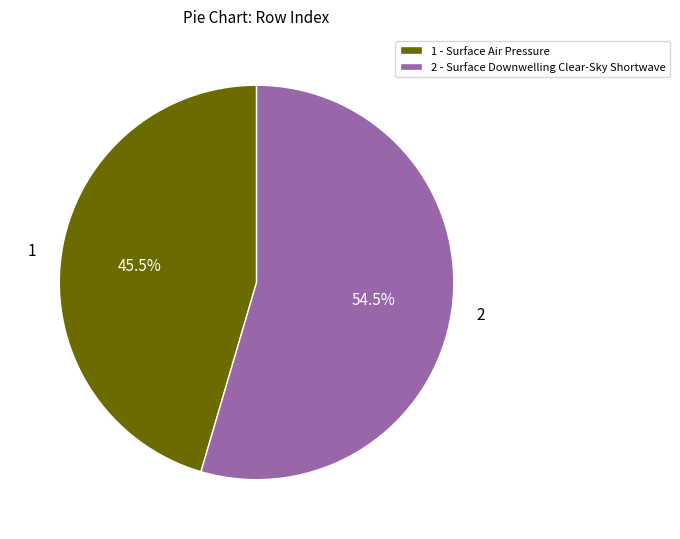

Approximately how many times larger is the value at 2 - Surface Downwelling Clear-Sky Shortwave compared to 1 - Surface Air Pressure?

1.2